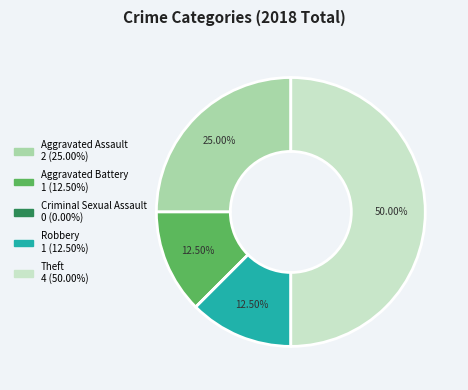

Is Aggravated Assault the majority of the pie?

No